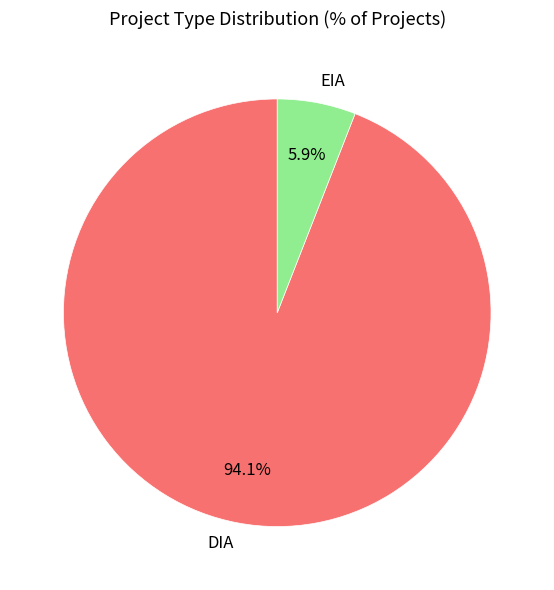

The DIA slice represents 99% of the pie. True or false?

False